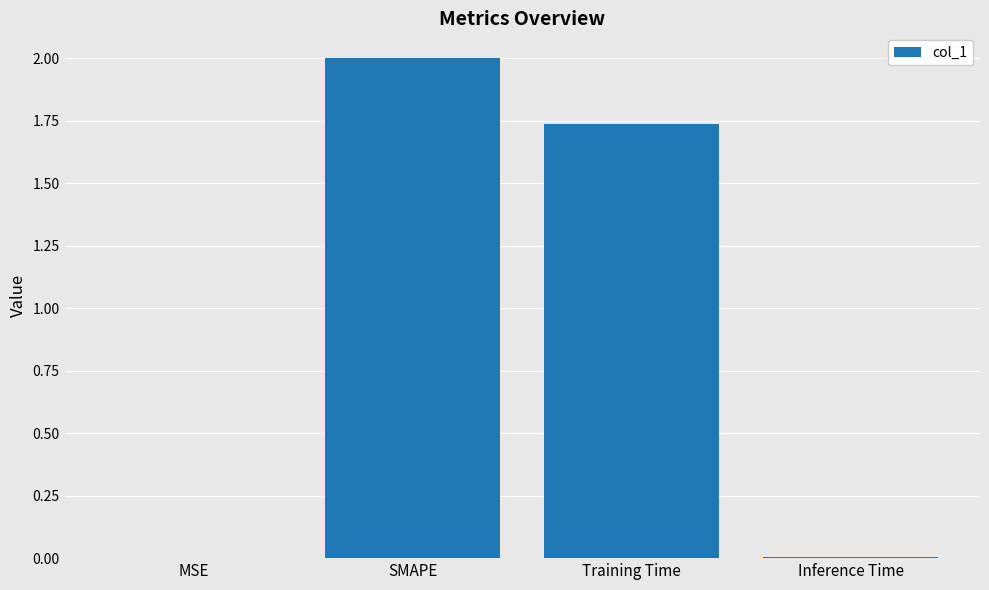

How many data points does each series have?

4